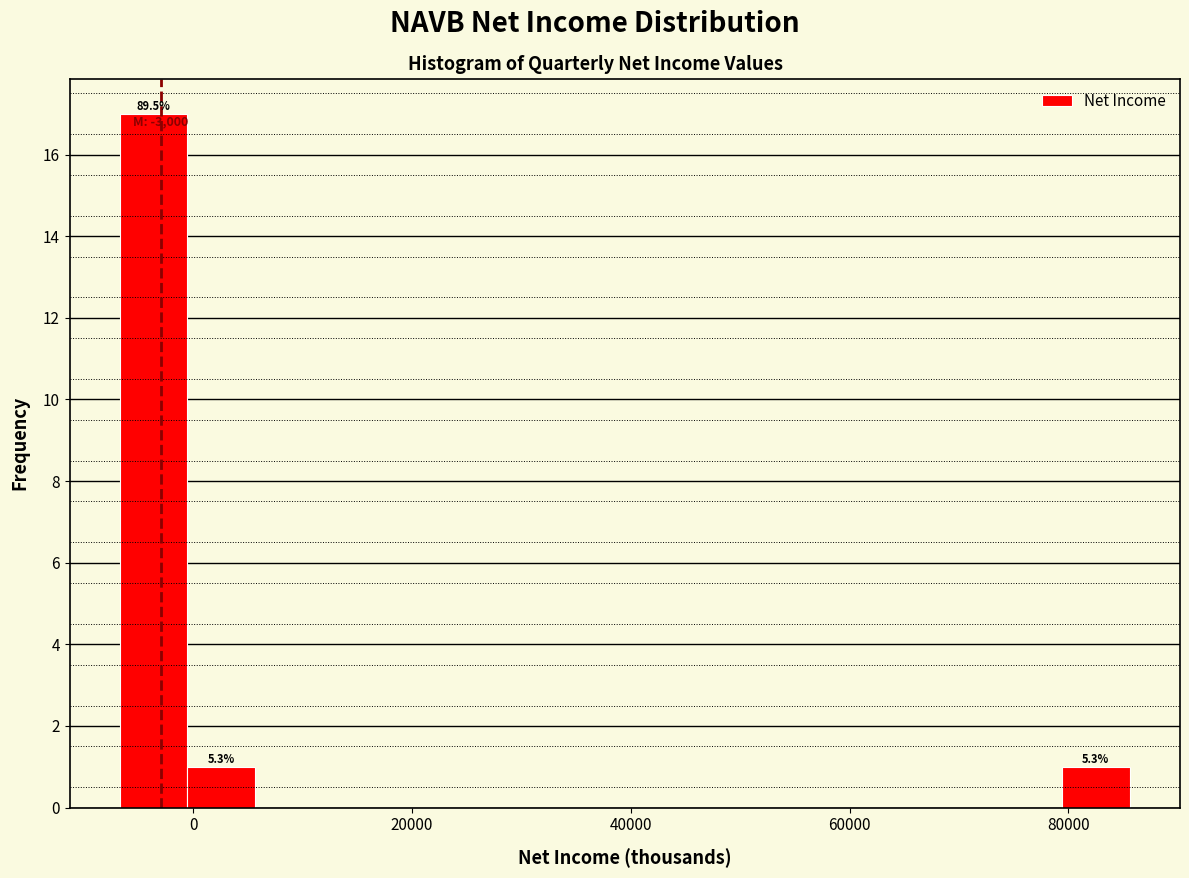

Around what value on the x-axis is the tallest bar? Give the approximate position of its centre, as read against the axis.

-4000